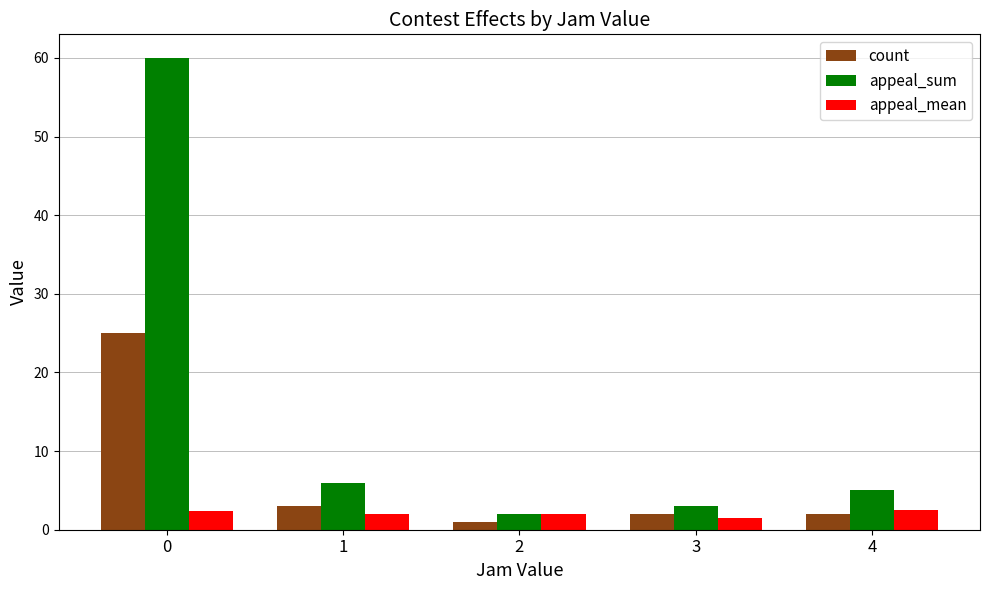

True or false: appeal_sum has a value of 5.0 at 4.

True